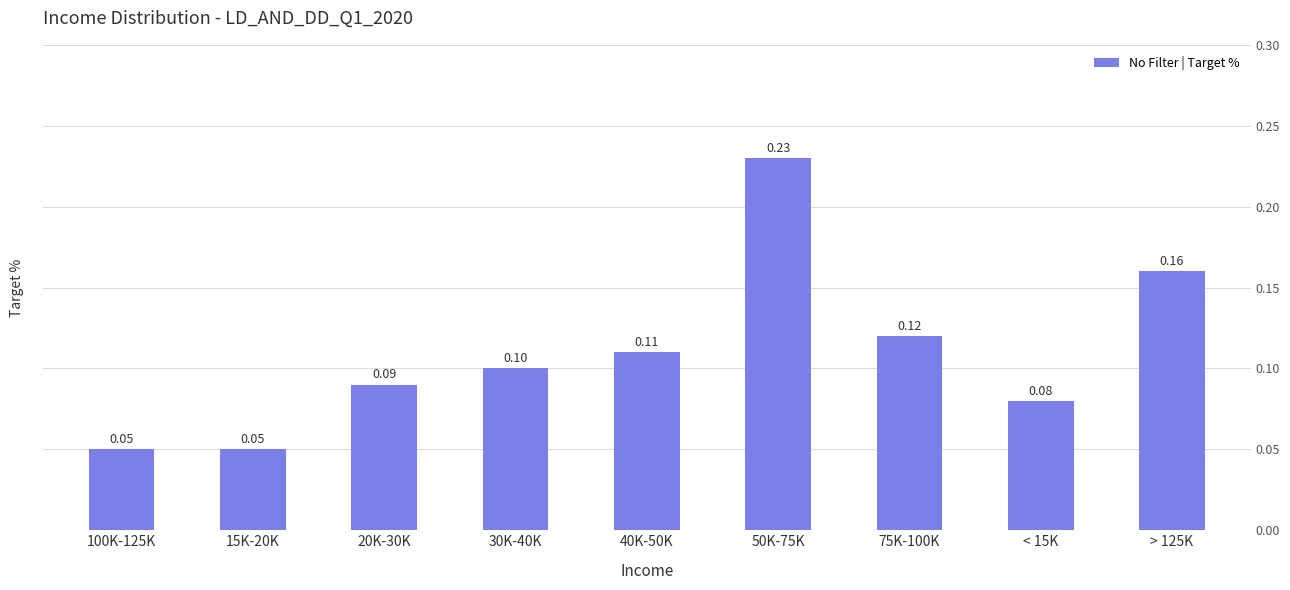

Reading left to right, transcribe all the data shown in this chart.

100K-125K=0.1	15K-20K=0.1	20K-30K=0.1	30K-40K=0.1	40K-50K=0.1	50K-75K=0.2	75K-100K=0.1	< 15K=0.1	> 125K=0.2